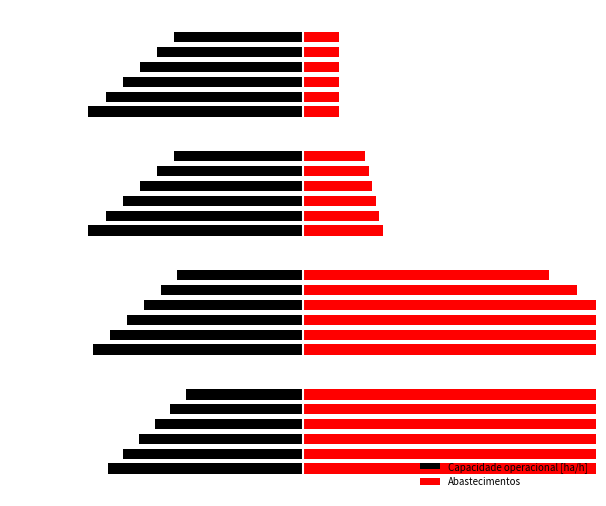

Reading left to right, what are all the values shown in this chart?

Capacidade operacional [ha/h]: -5.3	-4.9	-4.5	-4.1	-3.6	-3.2	-5.7	-5.3	-4.8	-4.3	-3.9	-3.4	-5.9	-5.4	-4.9	-4.5	-4.0	-3.5	-5.9	-5.4	-4.9	-4.5	-4.0	-3.5
Abastecimentos: 22.5	20.8	19.0	17.3	15.6	13.8	10.6	9.8	9.0	8.2	7.5	6.7	2.2	2.1	2.0	1.9	1.8	1.7	1.0	1.0	1.0	1.0	1.0	1.0